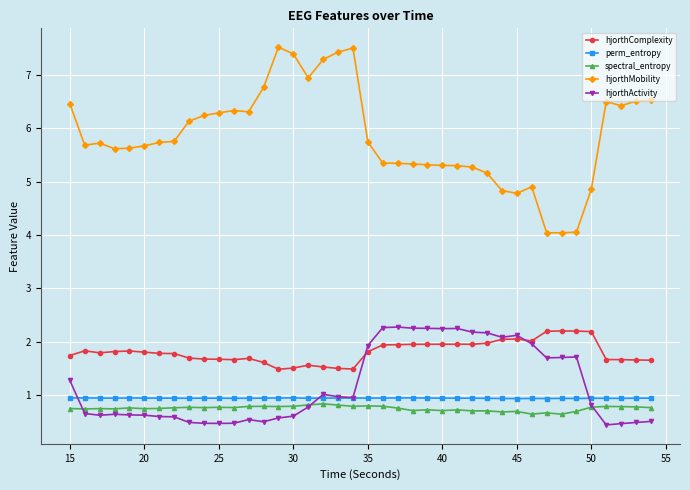

What is the minimum value shown in the chart?

0.4